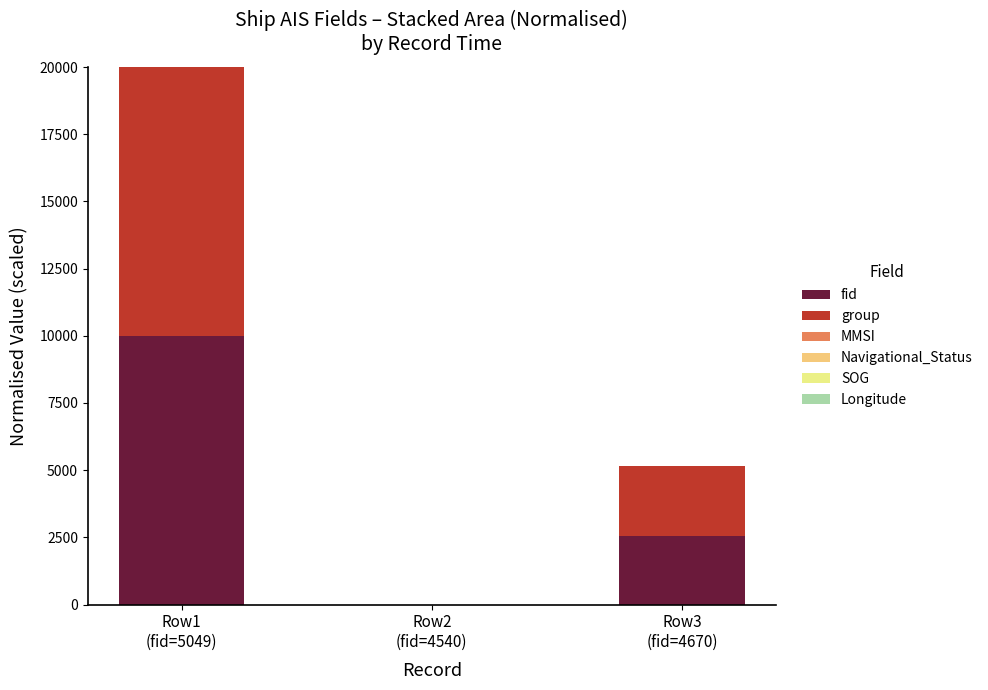

What is the maximum value for fid?

10000.0